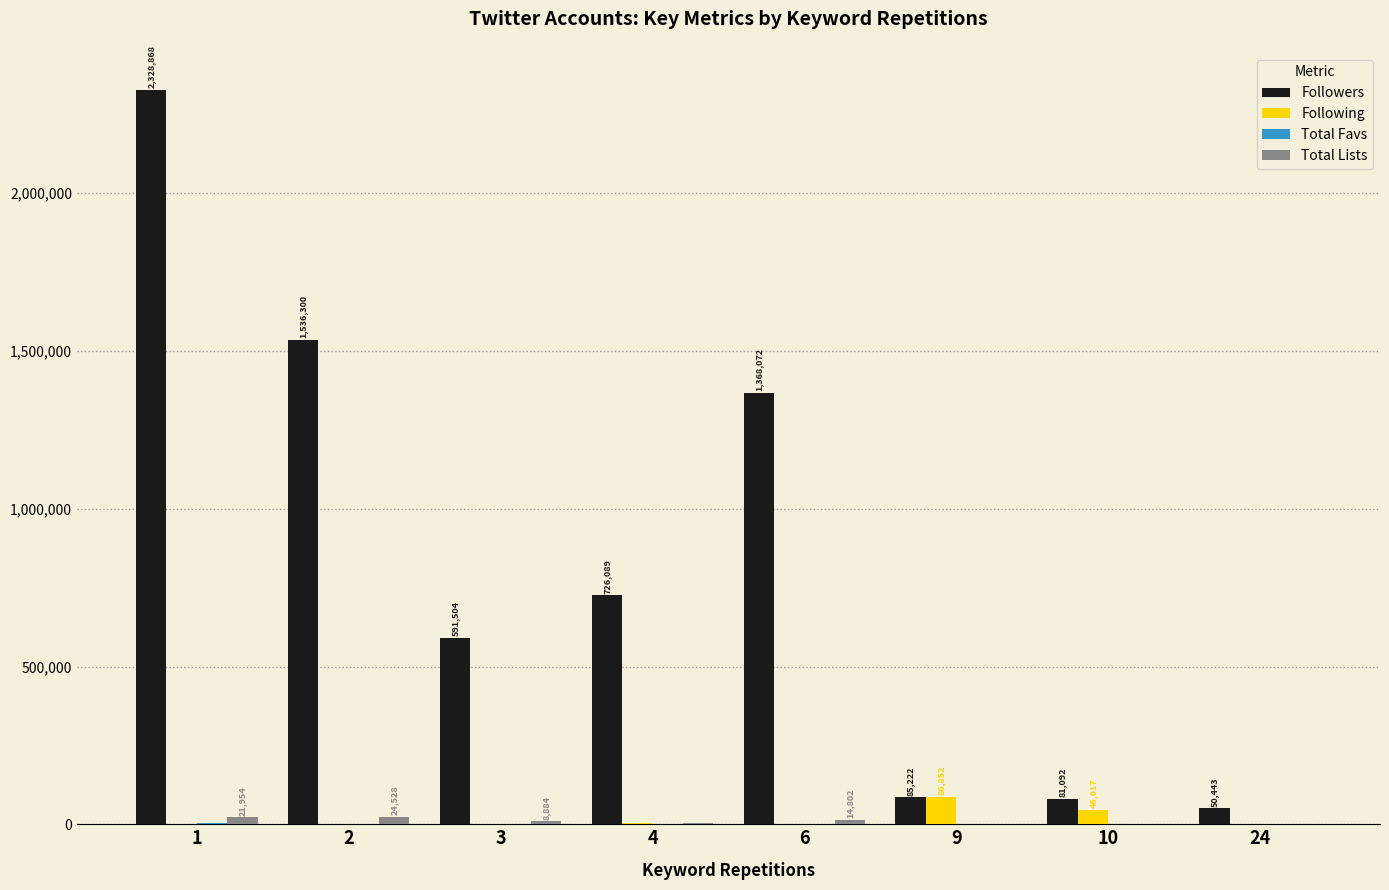

Which series has the widest spread of values?

Followers